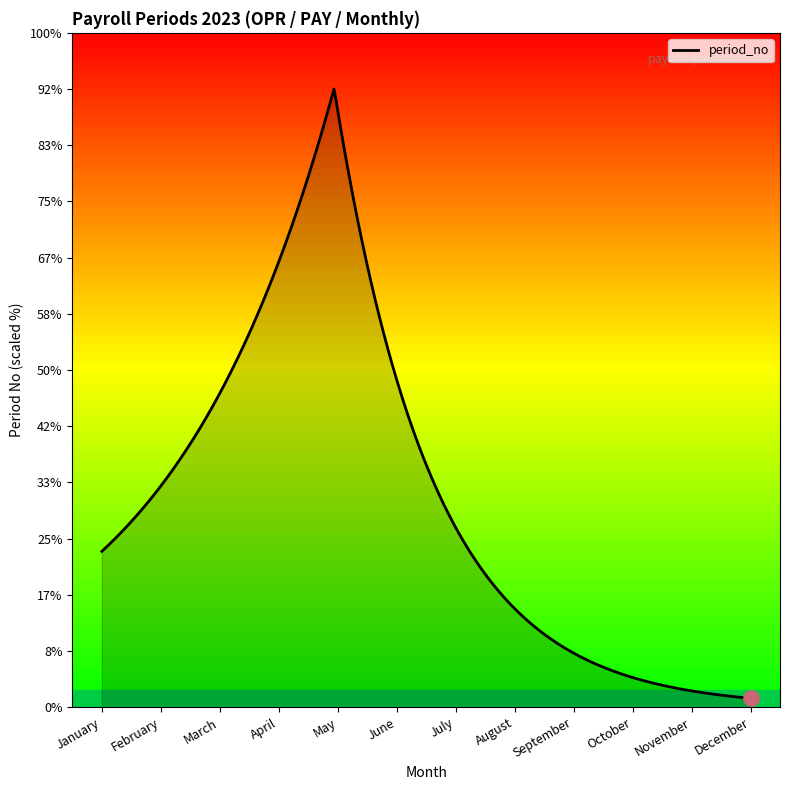

Does the chart have visible grid lines?

No